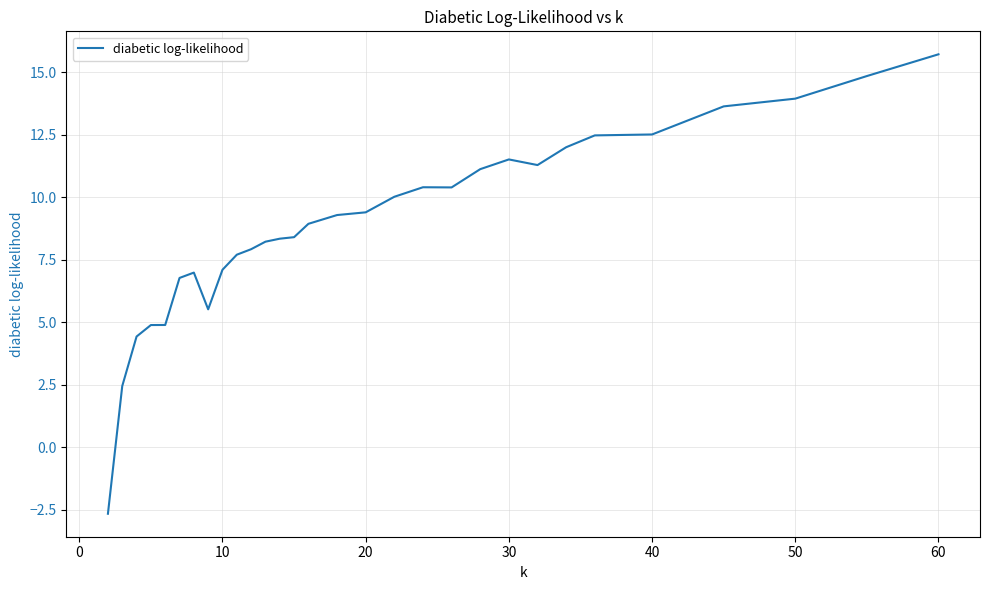

How many values are above zero?

29